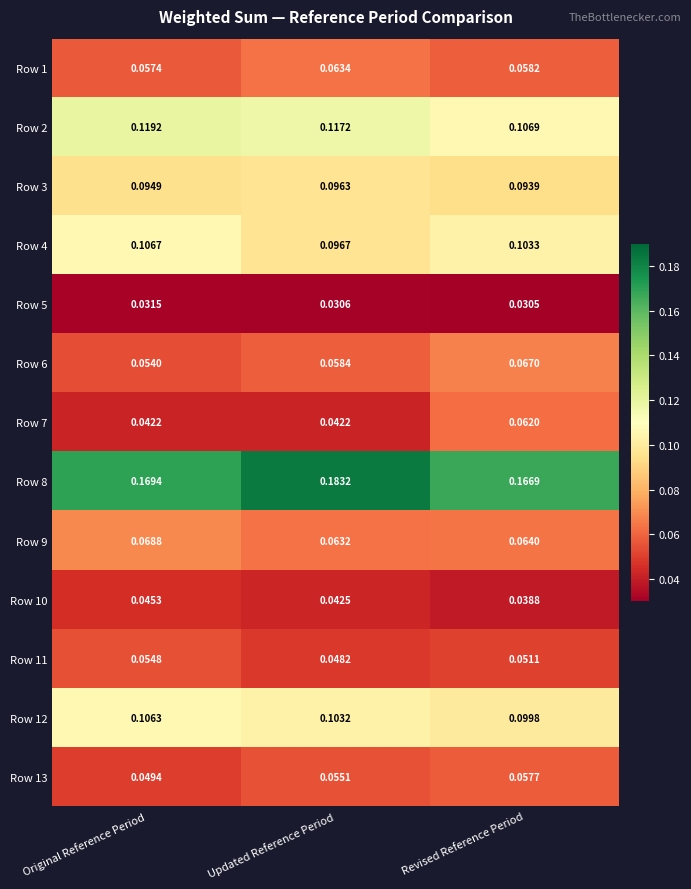

Rank the categories by Row 11 value from highest to lowest.

Original Reference Period, Revised Reference Period, Updated Reference Period